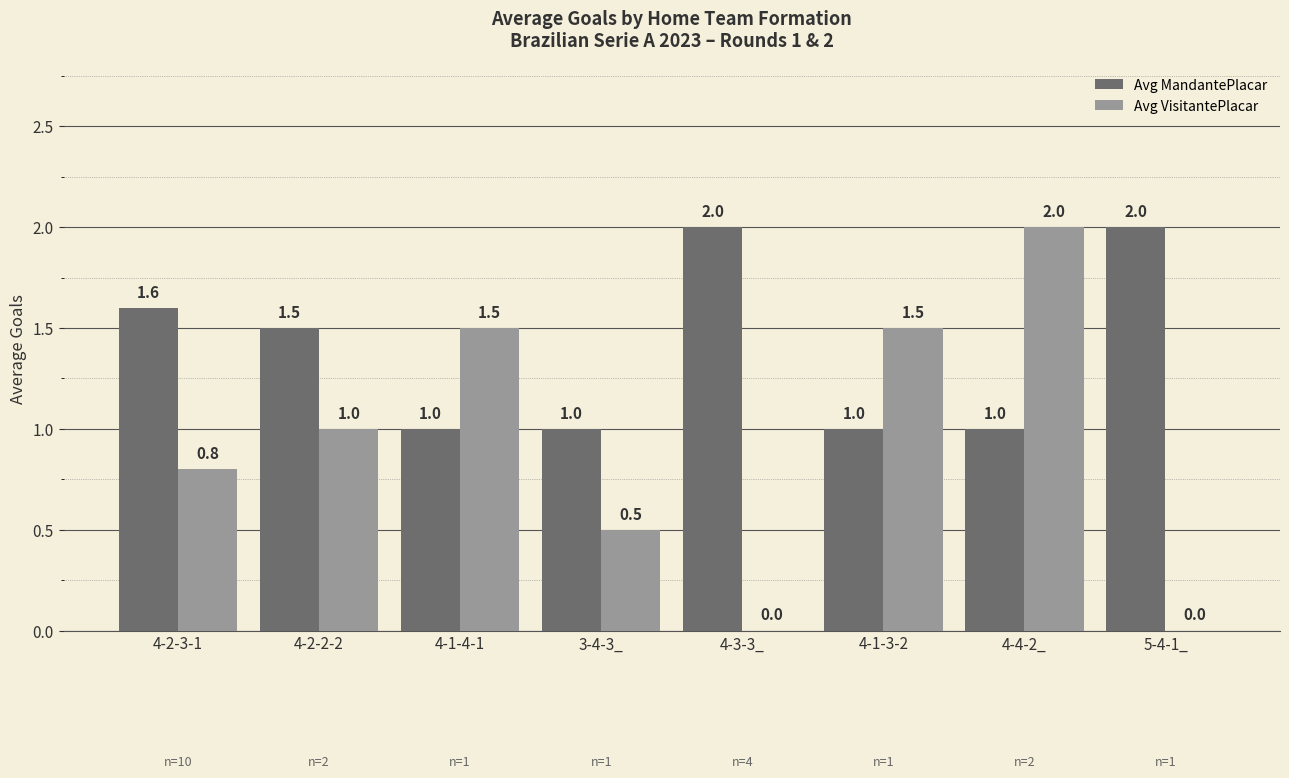

Between 4-1-4-1 and 4-4-2_, which series saw the biggest shift?

Avg VisitantePlacar